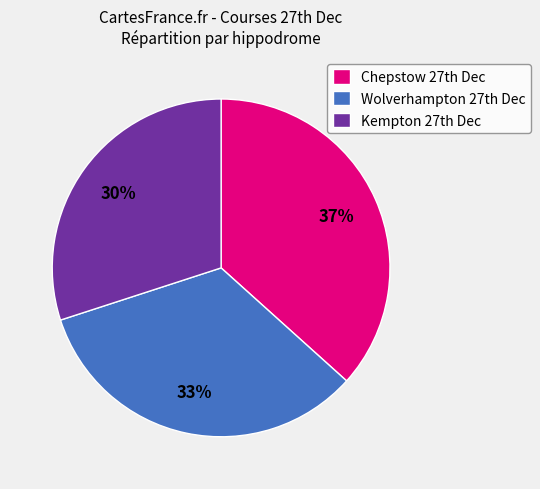

Which slice is the largest?

Chepstow 27th Dec